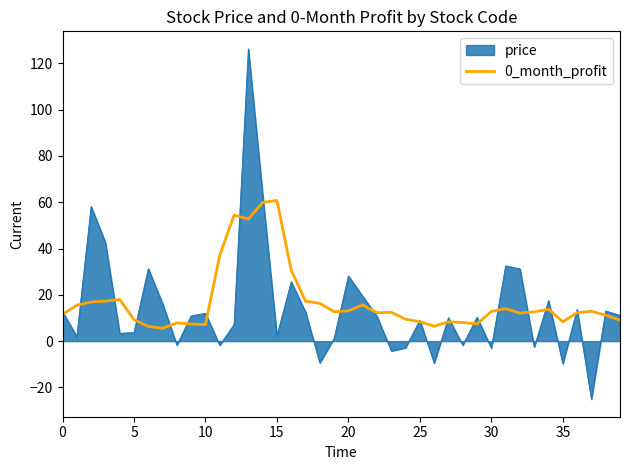

Rank the series by their maximum value, from highest to lowest.

price, 0_month_profit